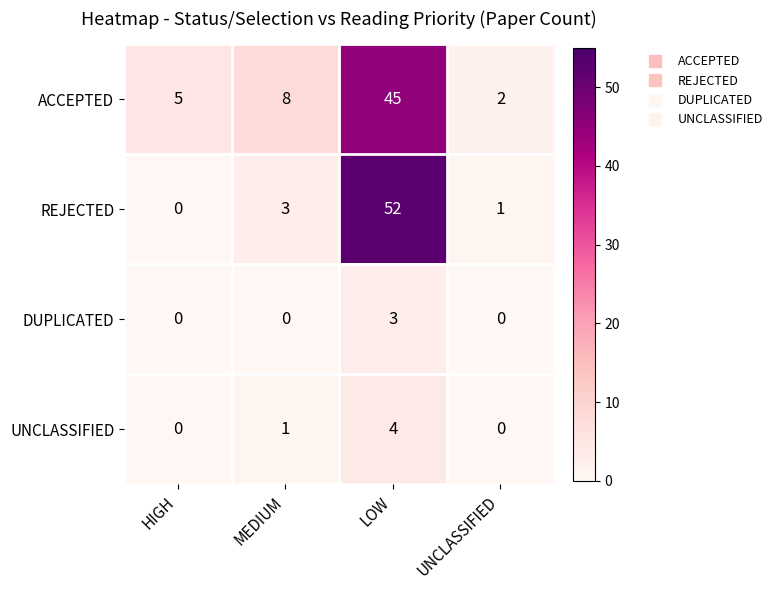

What is the difference between the REJECTED values at HIGH and MEDIUM?

3